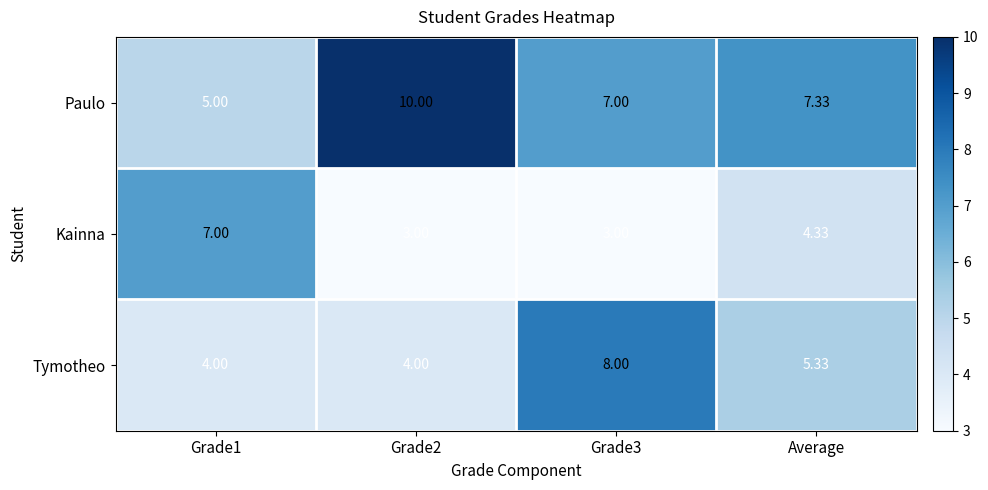

Rank the series by their maximum value, from lowest to highest.

Kainna, Tymotheo, Paulo